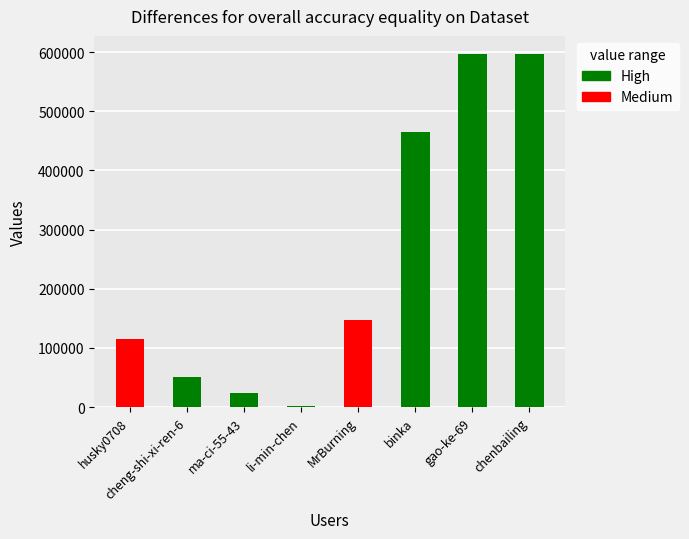

Count the number of values greater than 147286.

3